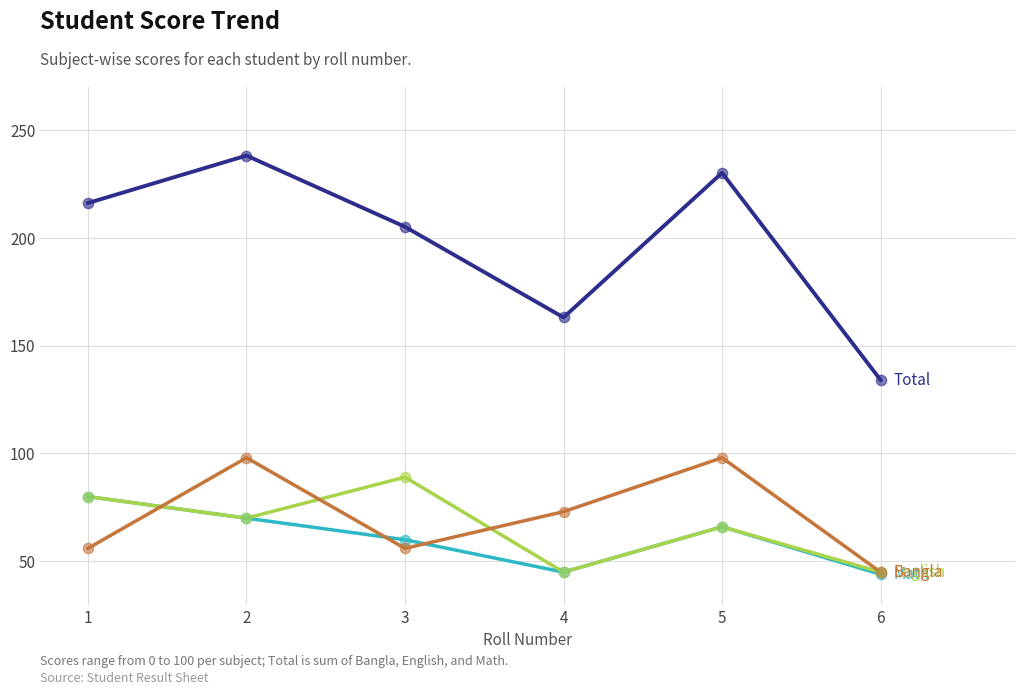

What is the total value across all series at 5?

460